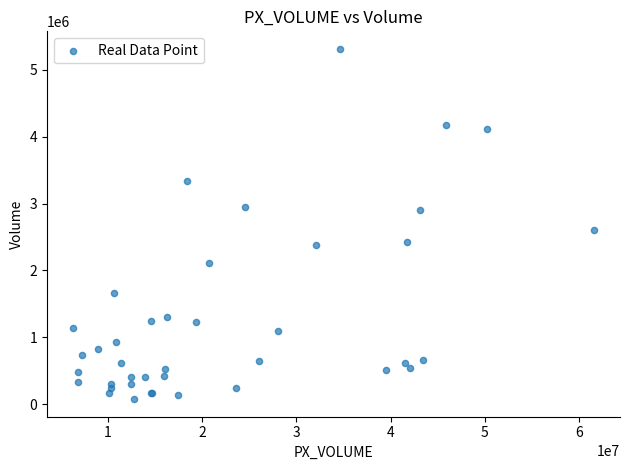

What Y value in the scatter plot is closest to 2694213?

2599790